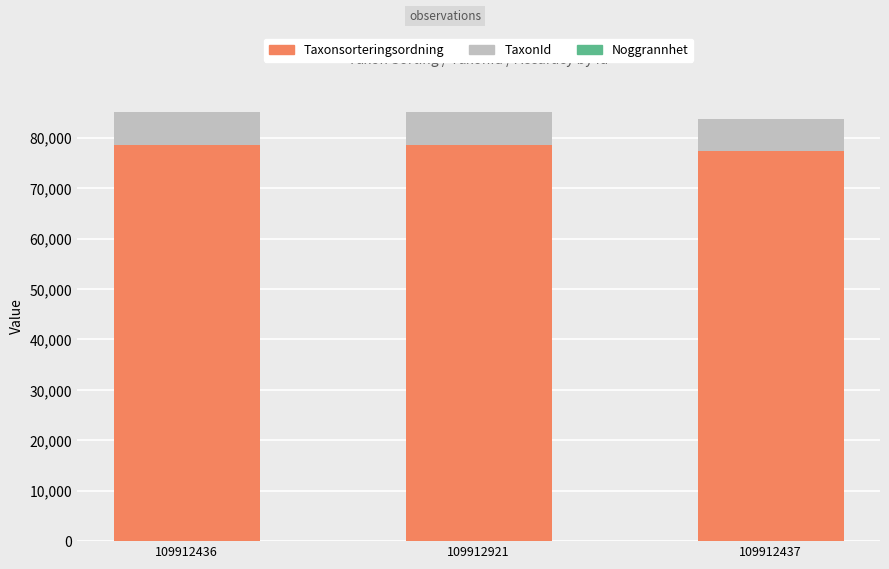

What is the total value across all series at 109912436?

85037